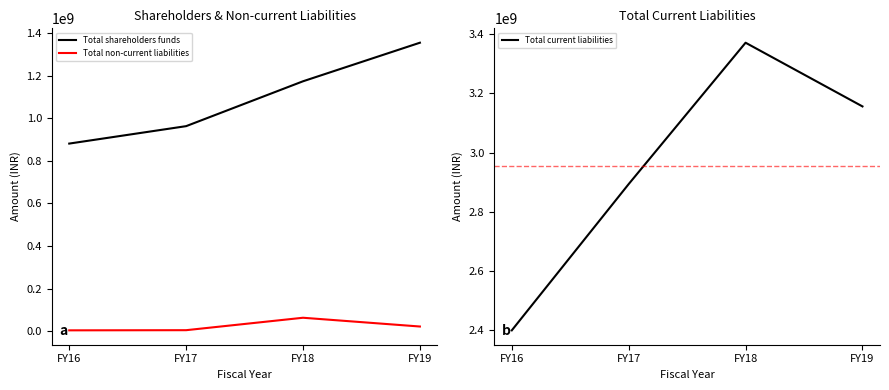

What is the value of the Total current liabilities point at the 1st from the left?

2399947470